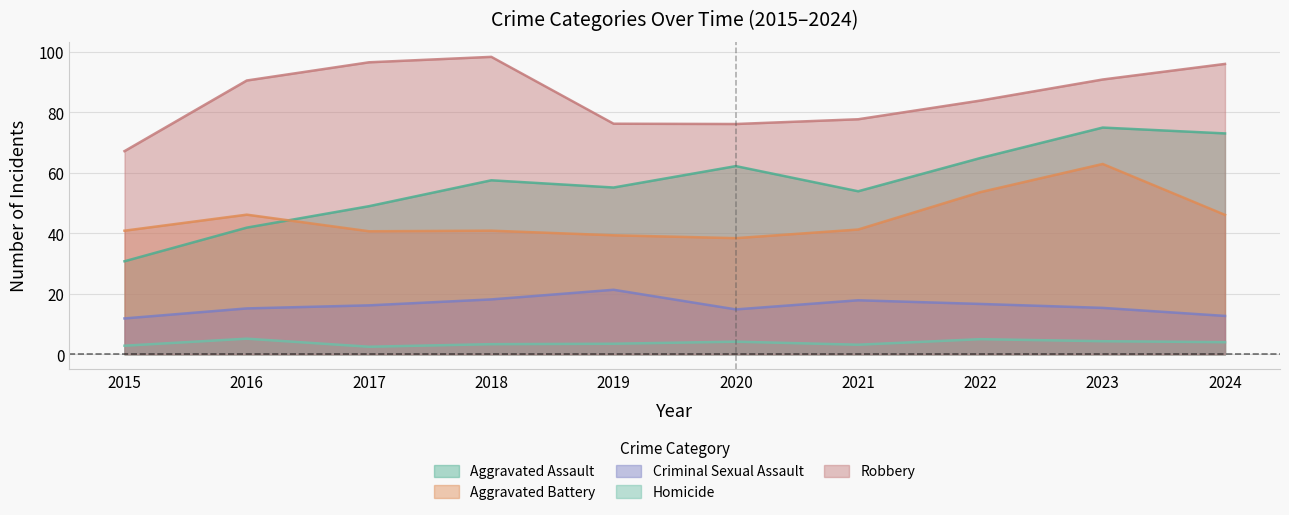

What is the value of the Criminal Sexual Assault point at the 9th from the left?

16